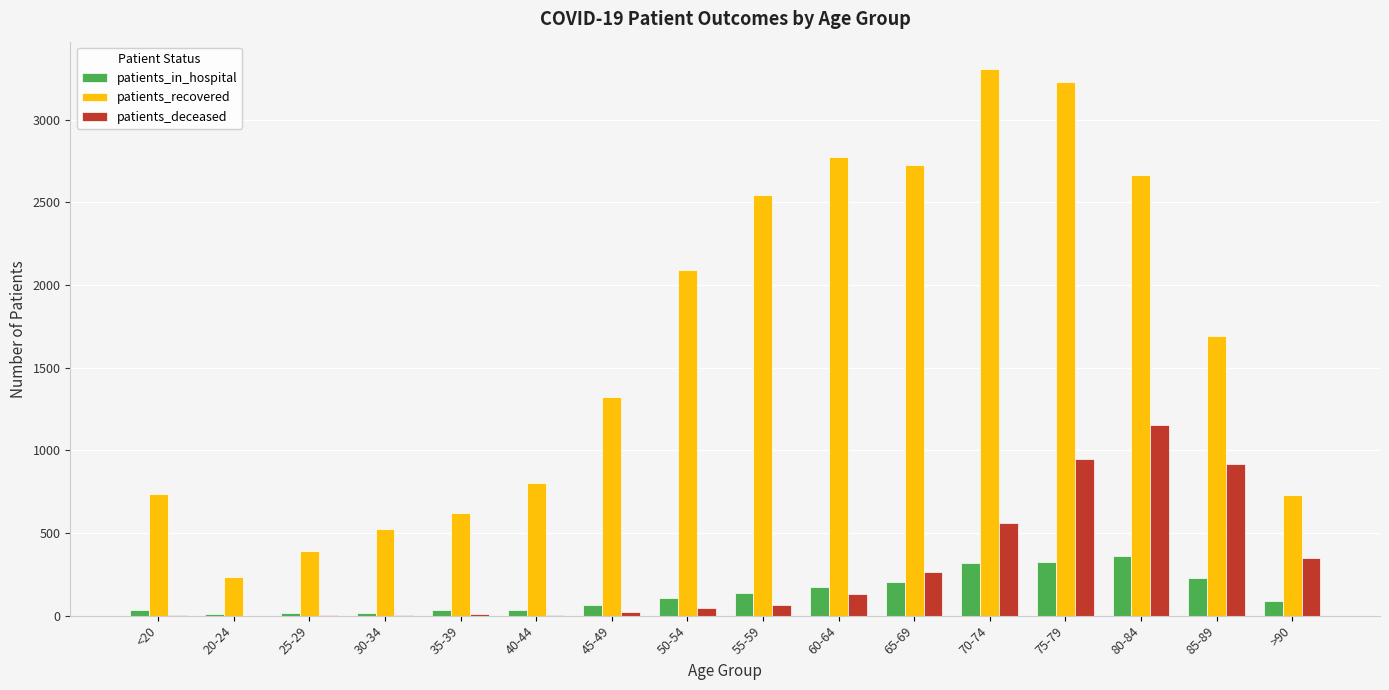

How many data points does each series have?

16